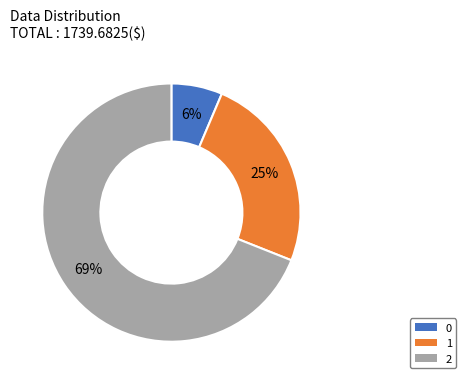

Rank the categories by value from lowest to highest.

0, 1, 2